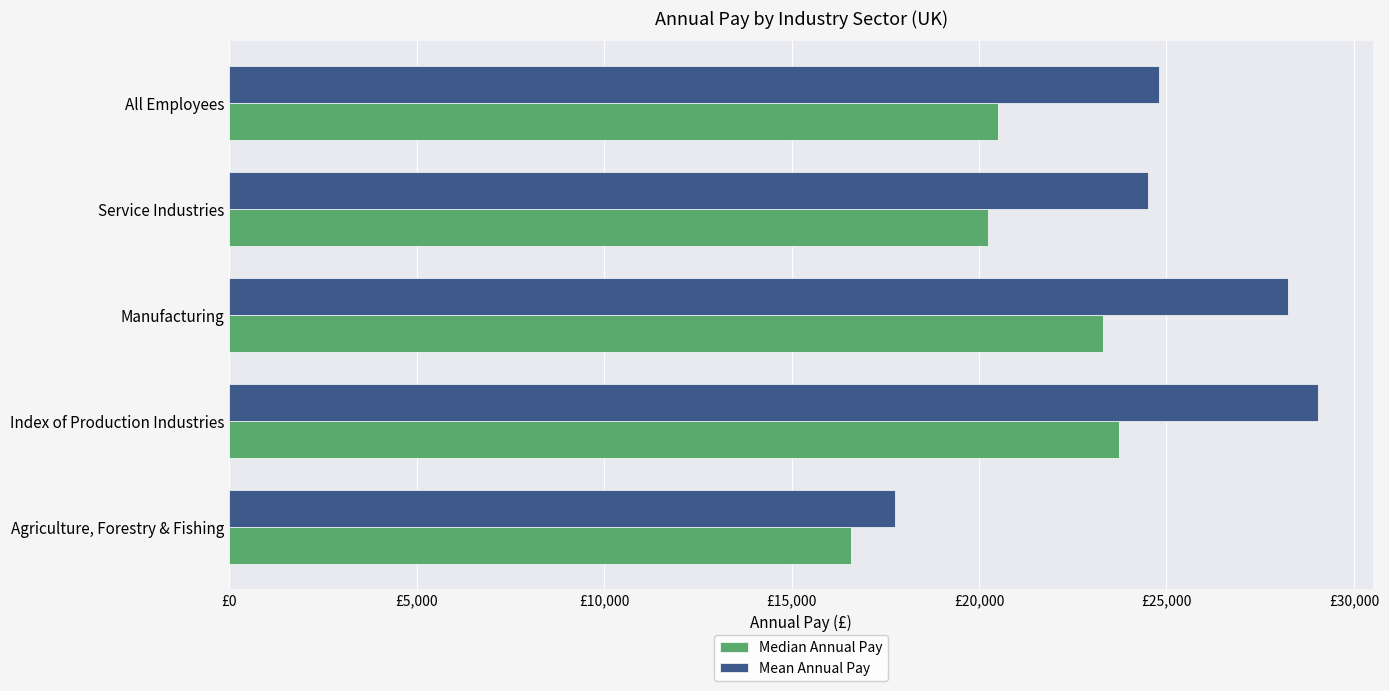

At which category is the sum across all series the highest?

Index of Production Industries